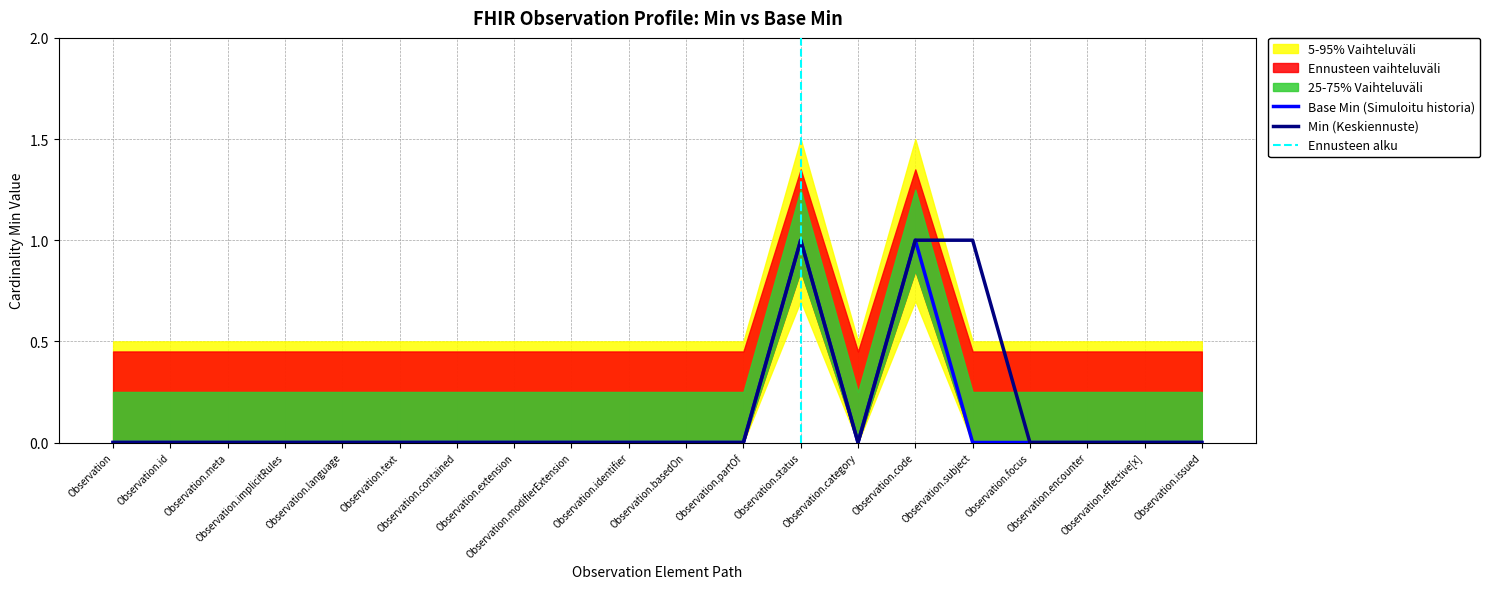

Which category has the highest value across all series?

Observation.status